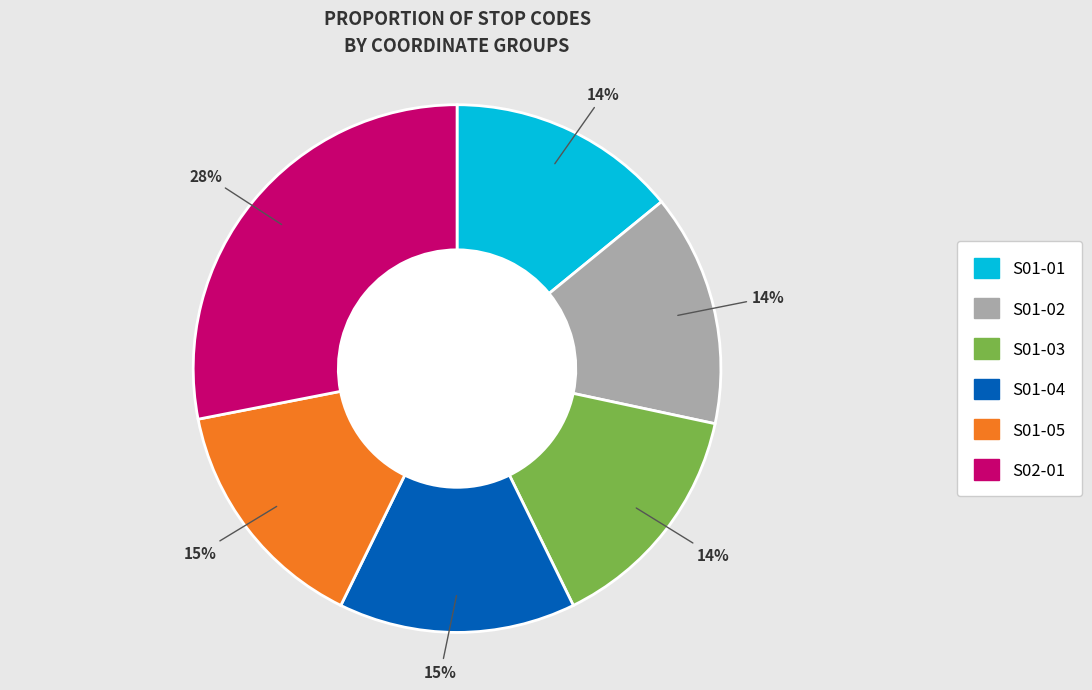

Approximately how many times larger is the value at S01-03 compared to S01-02?

1.0